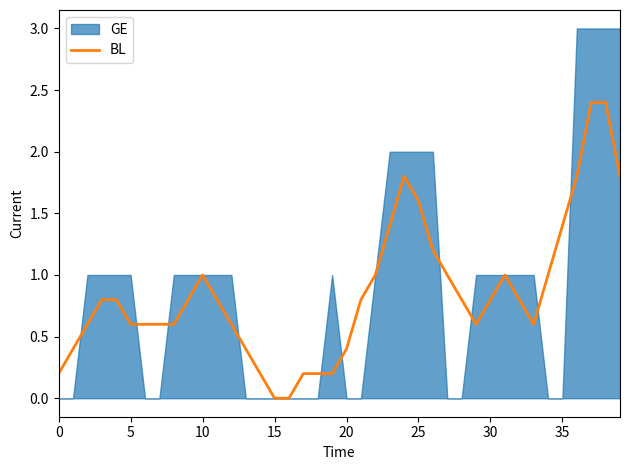

Which category has the lowest value across all series?

15